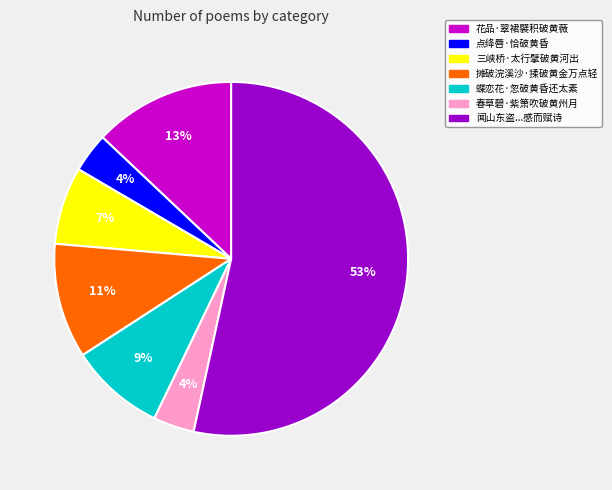

How many segments does this pie chart have?

7